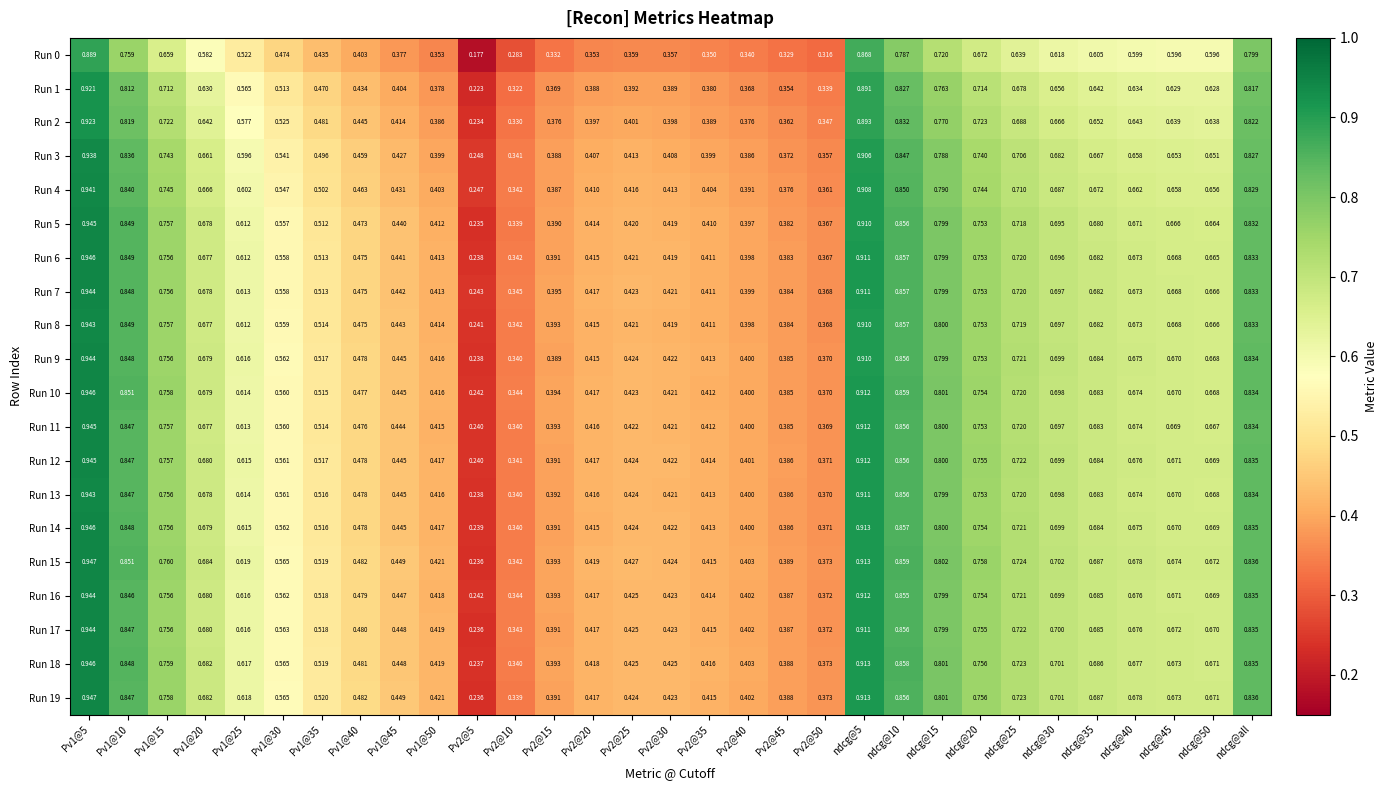

Is the value of Run 2 at ndcg@15 greater than the value of Run 0 at ndcg@5?

No